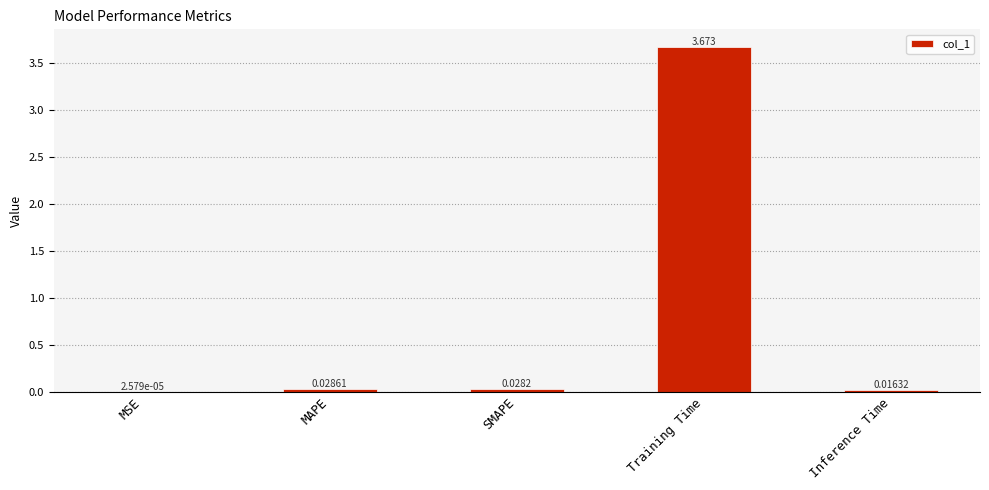

Which has a higher value, SMAPE or MAPE?

MAPE